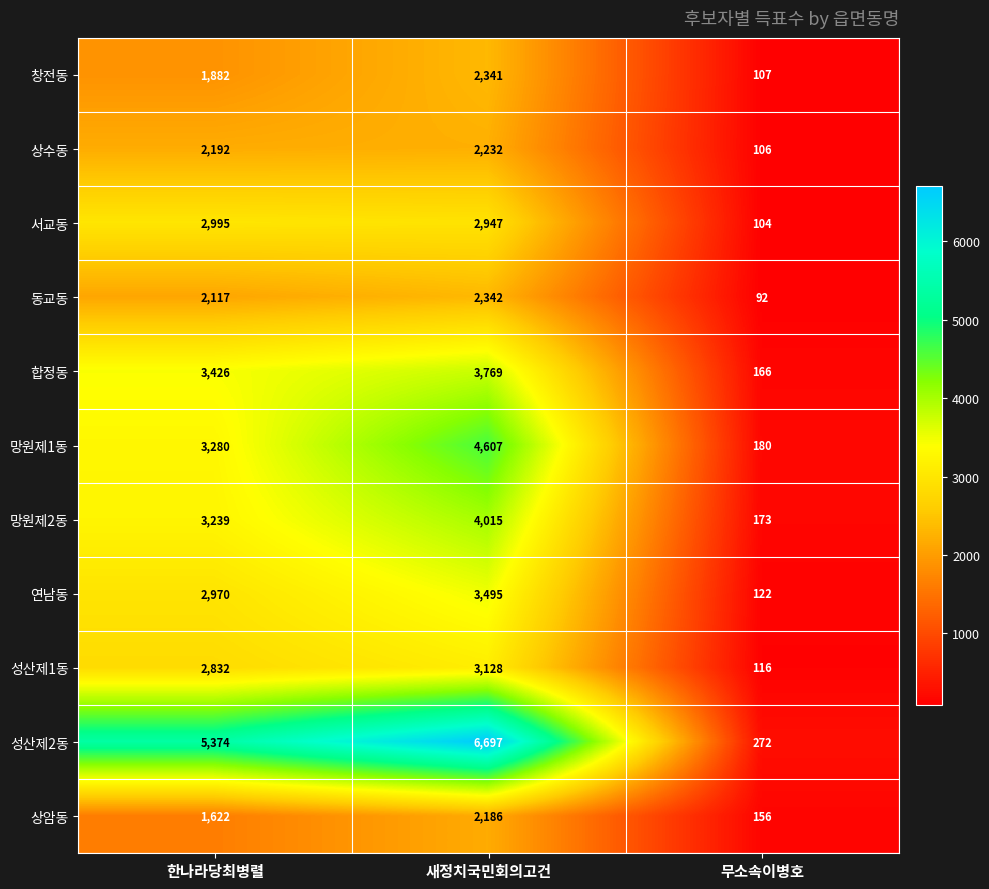

True or false: 서교동 has a value of 104 at 무소속이병호.

True